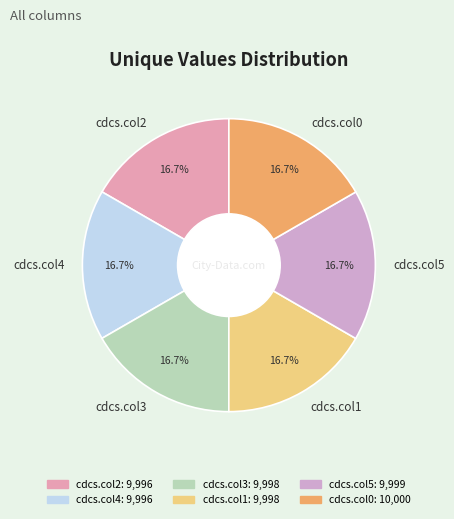

Approximately how many times larger is the value at cdcs.col3 compared to cdcs.col1?

1.0